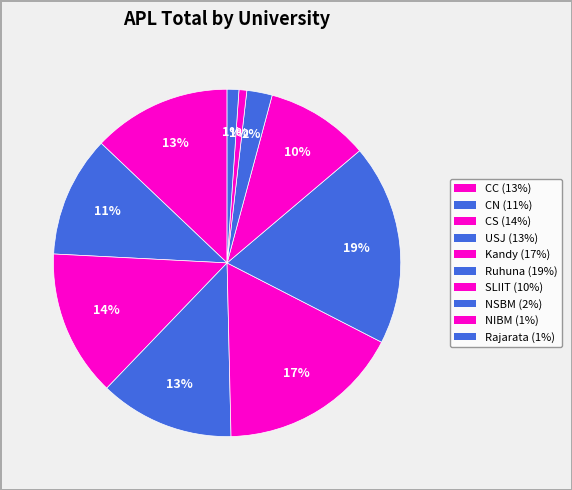

Combined, do CS and SLIIT account for over 50%?

No